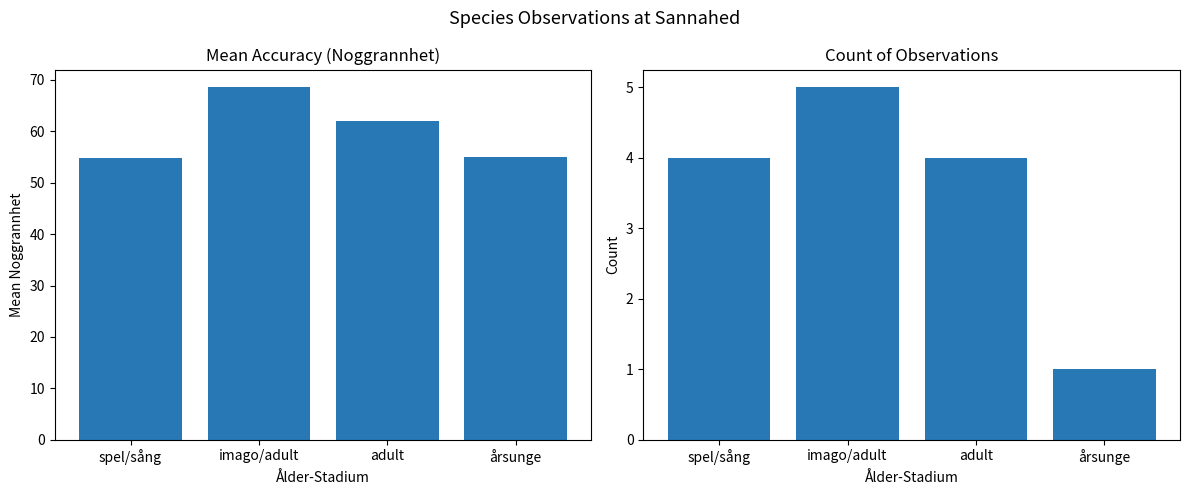

What are all the series names shown in the legend?

Mean Noggrannhet, Count